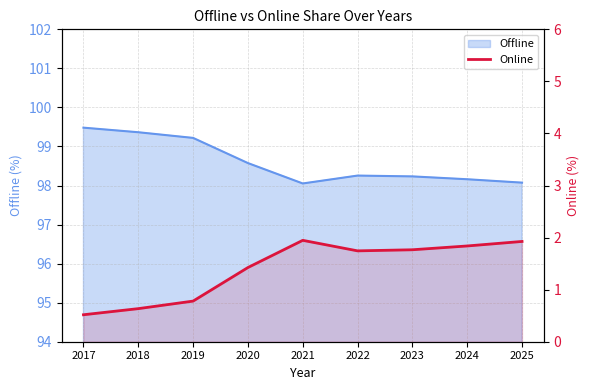

Reading left to right, what are all the values shown in this chart?

2017=0.5	2018=0.6	2019=0.8	2020=1.4	2021=1.9	2022=1.7	2023=1.8	2024=1.8	2025=1.9